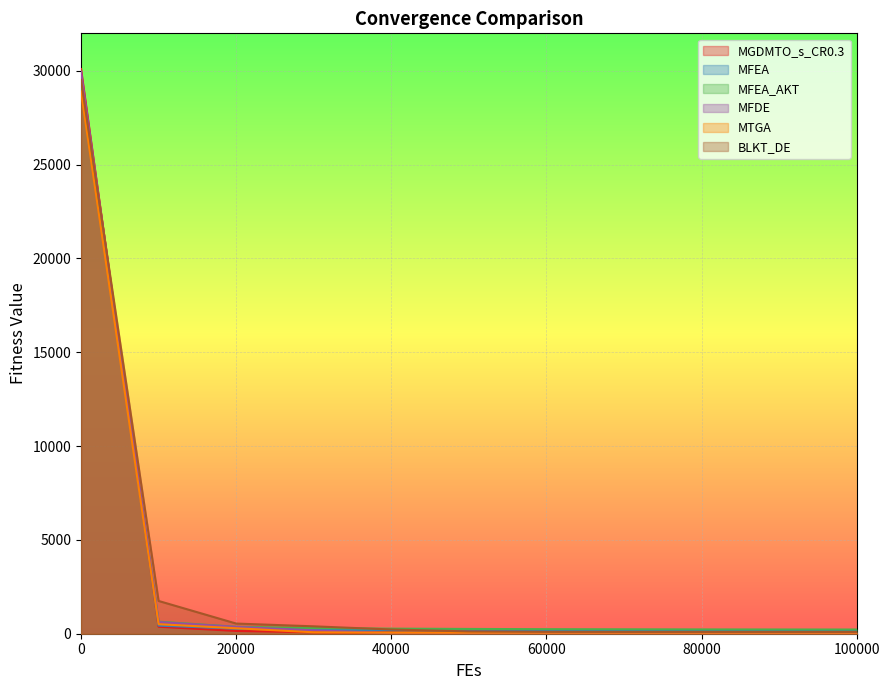

The value of BLKT_DE at 0 is 29522.2. True or false?

True